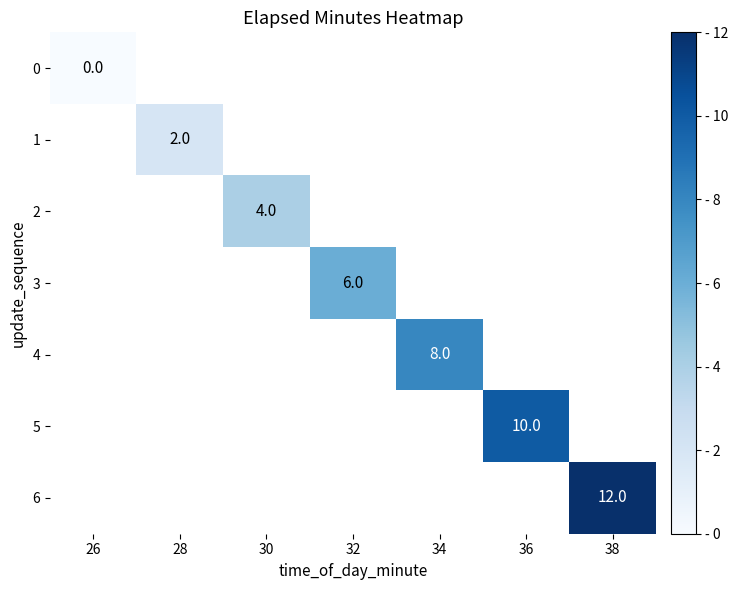

Is it true that 5 equals 10 at 36?

True